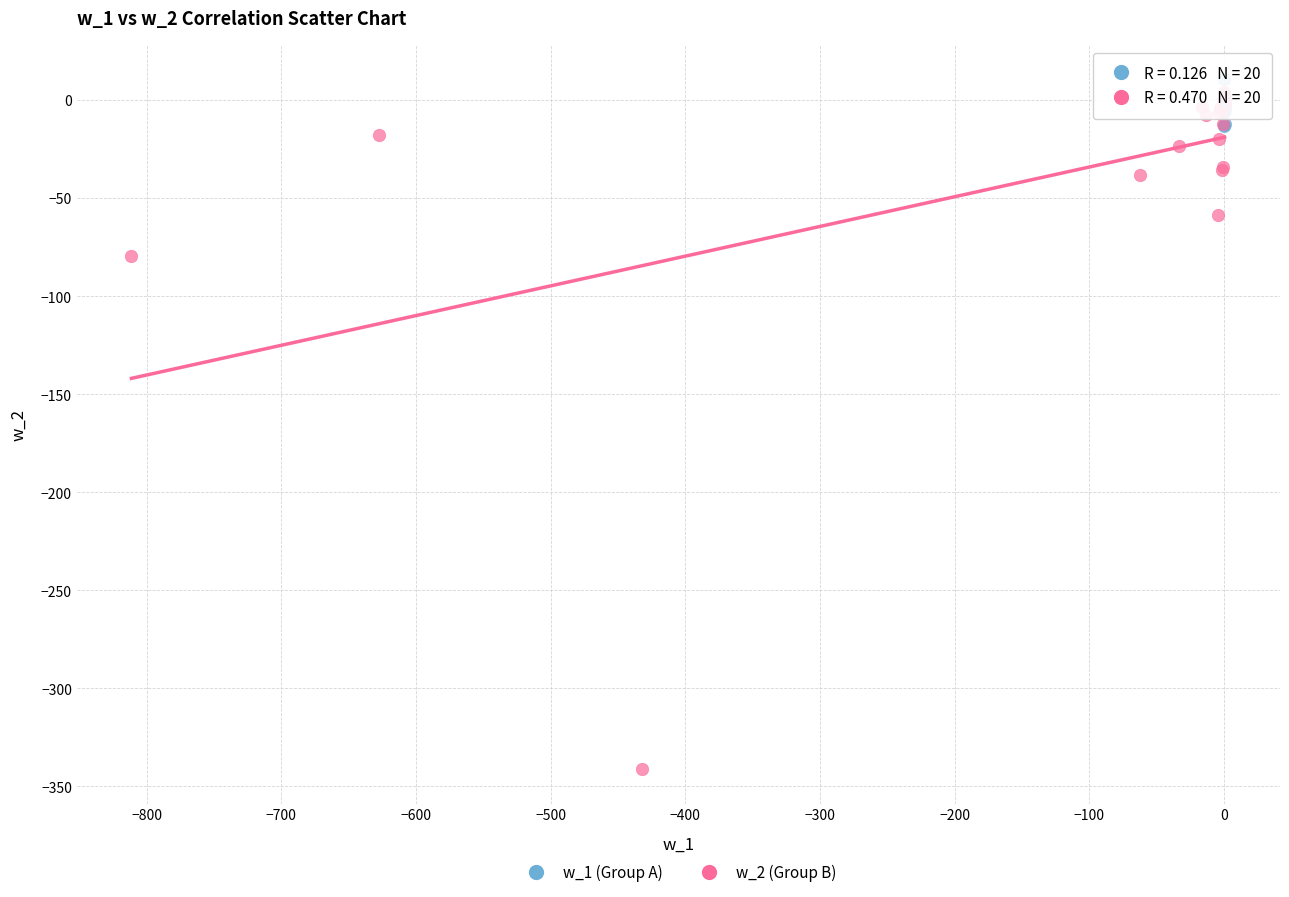

Which series contains the lowest Y value?

w_2 (Group B)